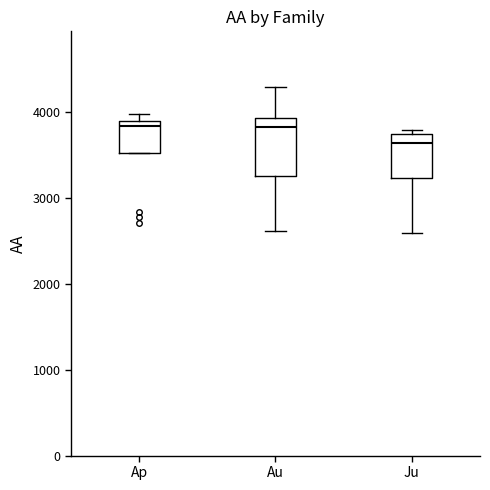

Reading left to right, read every box against the y-axis: the position of its median line, the range the box covers, and the ends of its whiskers. The values are not printed on the chart, so give them approximately, as read against the axis.

Ap: median 3800, box 3500 to 3900, whiskers 3500 to 4000
Au: median 3800, box 3300 to 3900, whiskers 2600 to 4300
Ju: median 3600, box 3200 to 3700, whiskers 2600 to 3800